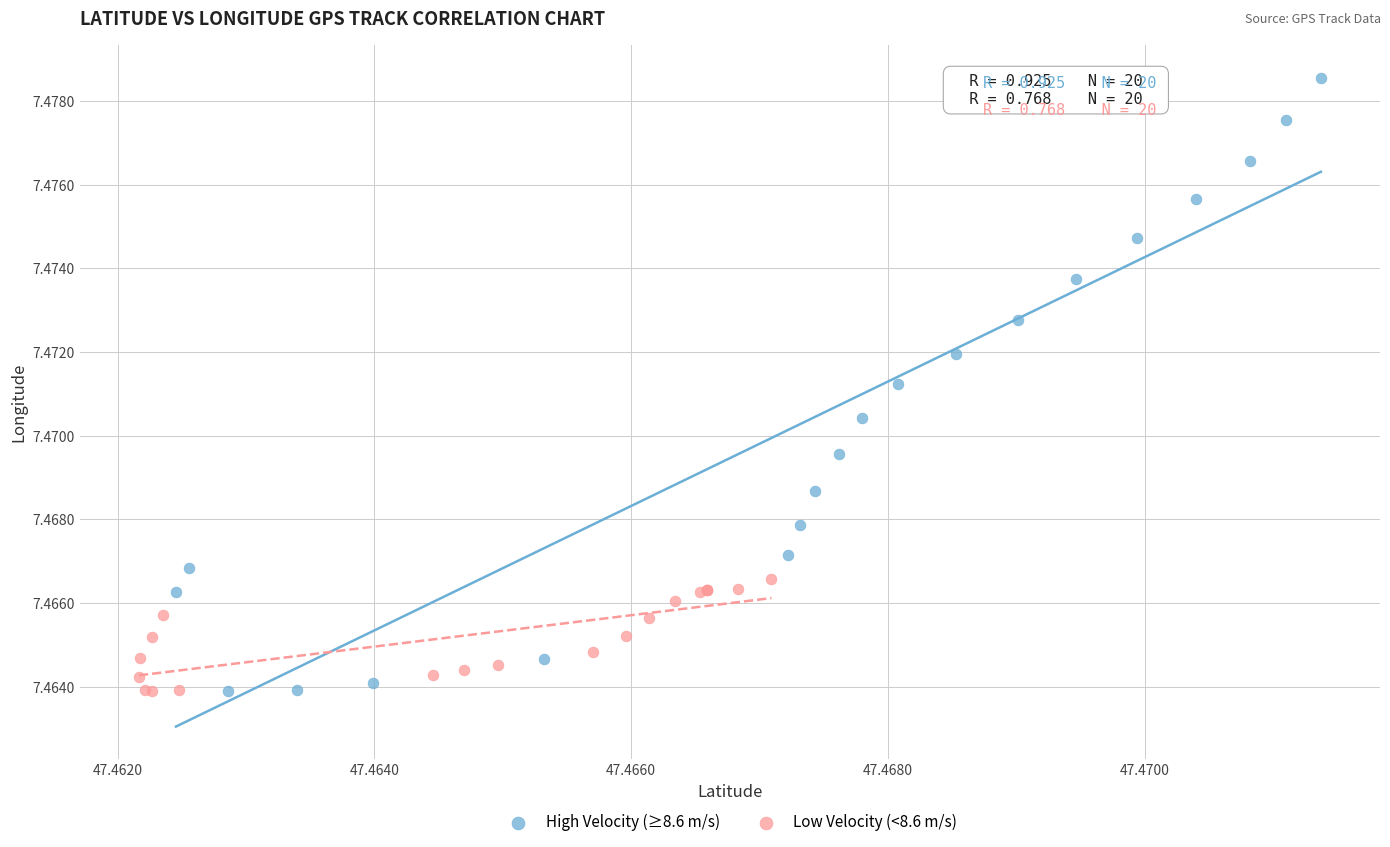

Which series reaches the maximum Y coordinate?

High Velocity (≥8.6 m/s)